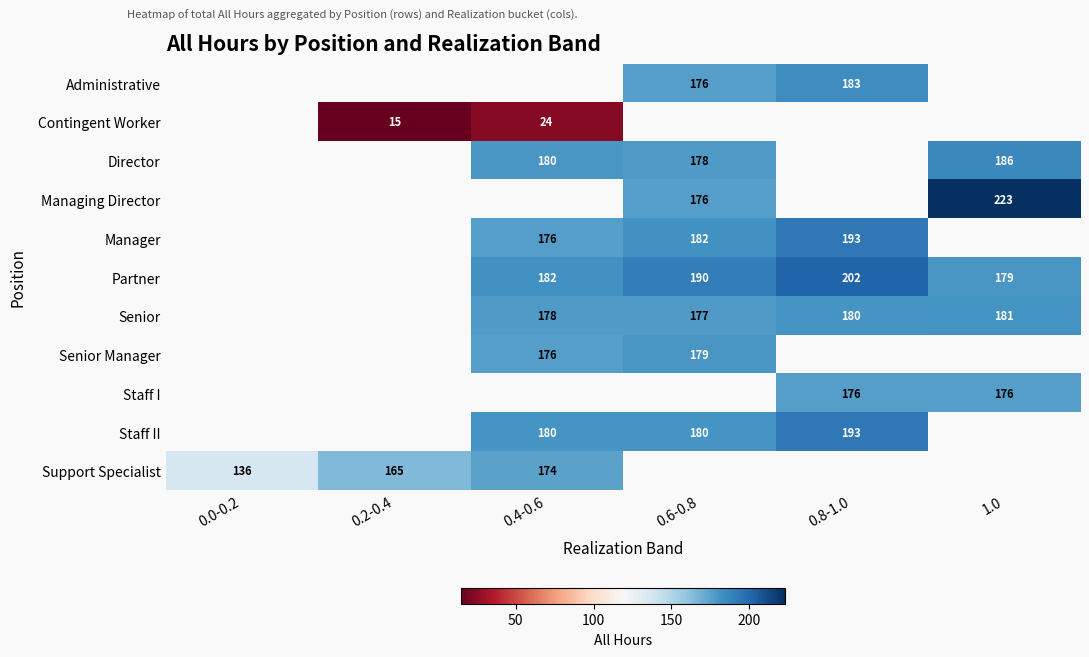

The value of Partner at 0.6-0.8 is 328. True or false?

False